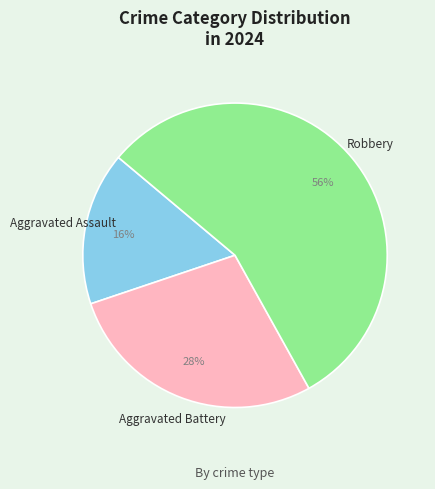

What is the ratio of the value at Aggravated Battery to the value at Robbery?

0.5